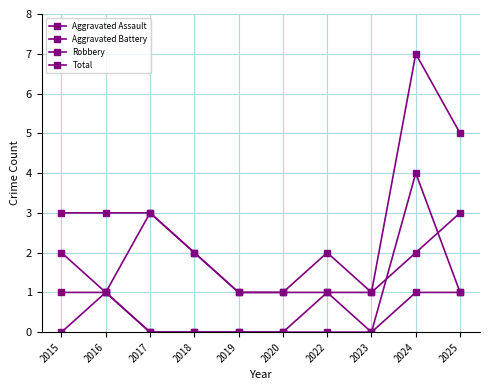

Which label corresponds to the smallest value in the chart?

2015